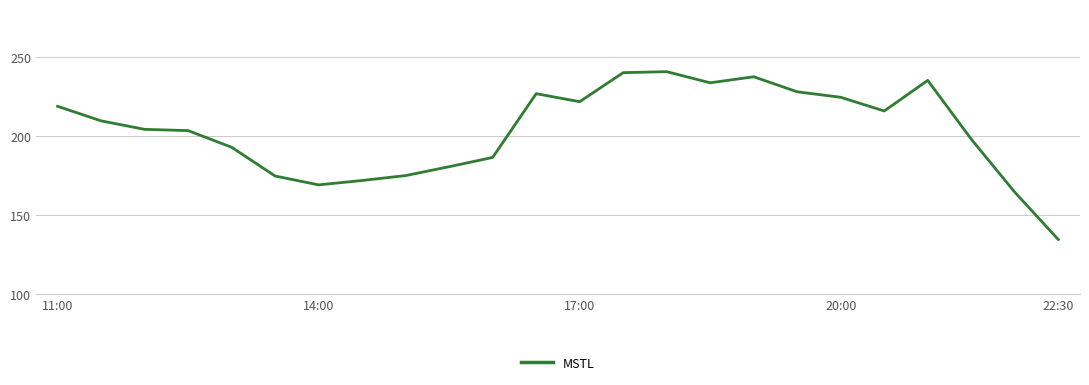

What is the minimum value shown in the chart?

134.7